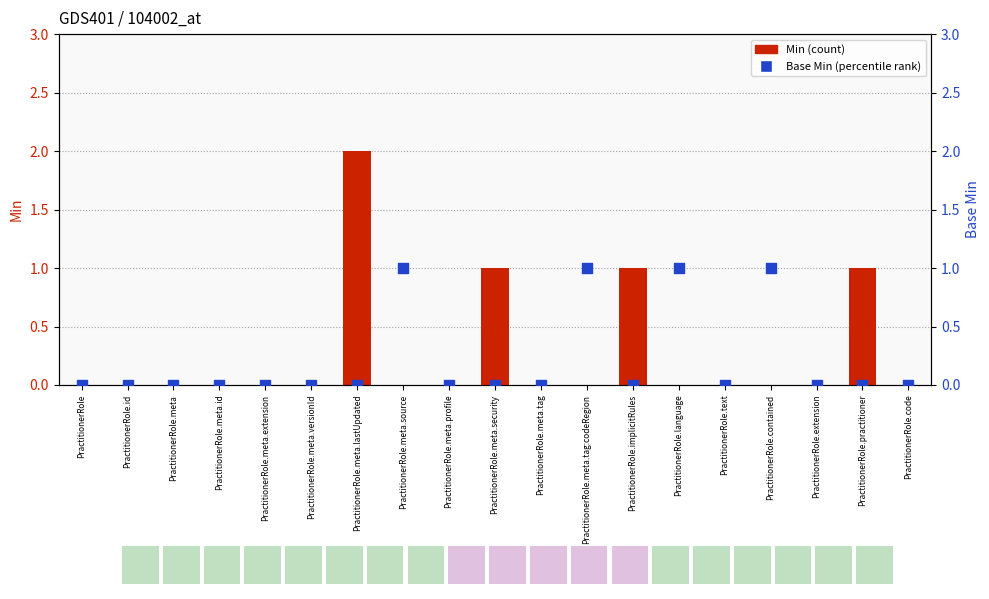

Which series contains the lowest Y value?

Min